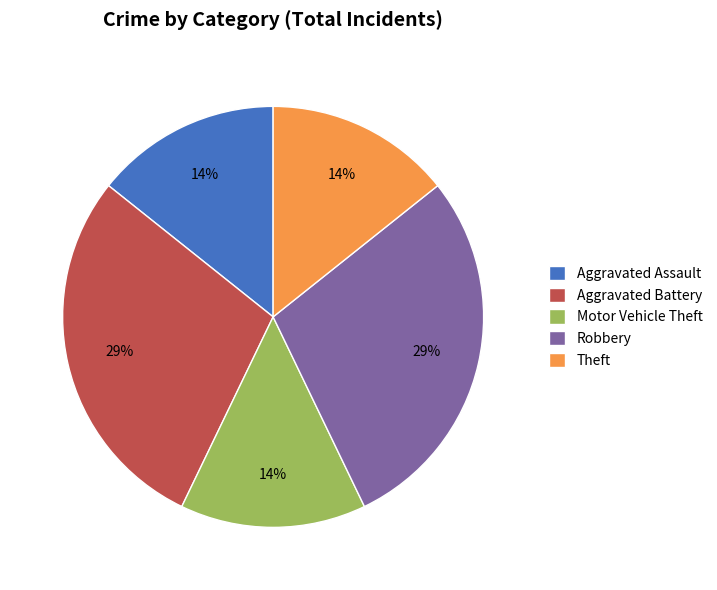

Approximately how many times larger is the value at Motor Vehicle Theft compared to Theft?

1.0